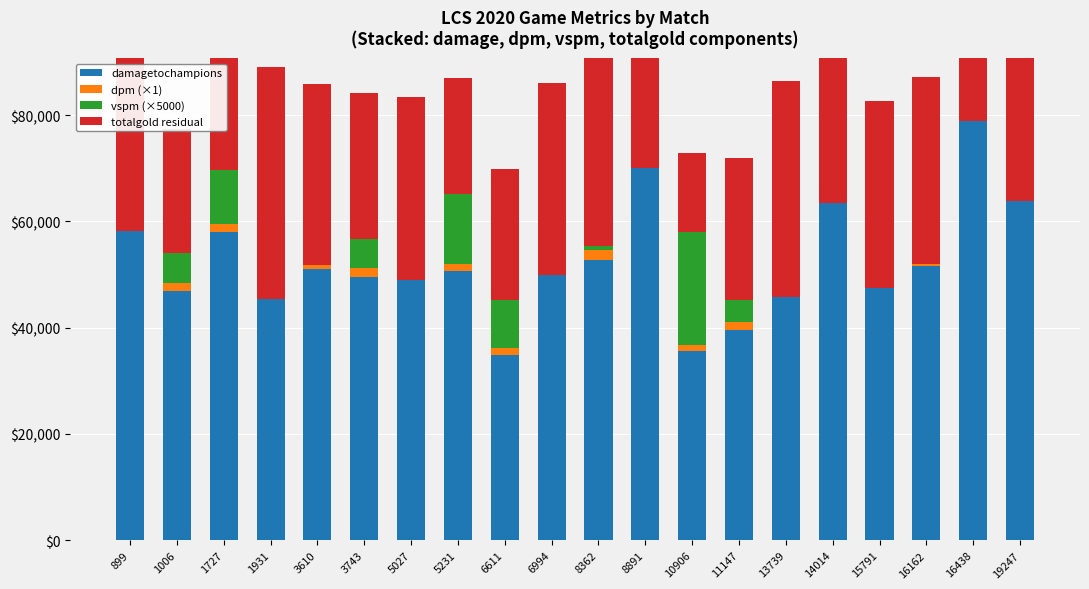

What is the difference between the totalgold residual values at 8362 and 15791?

11134.8